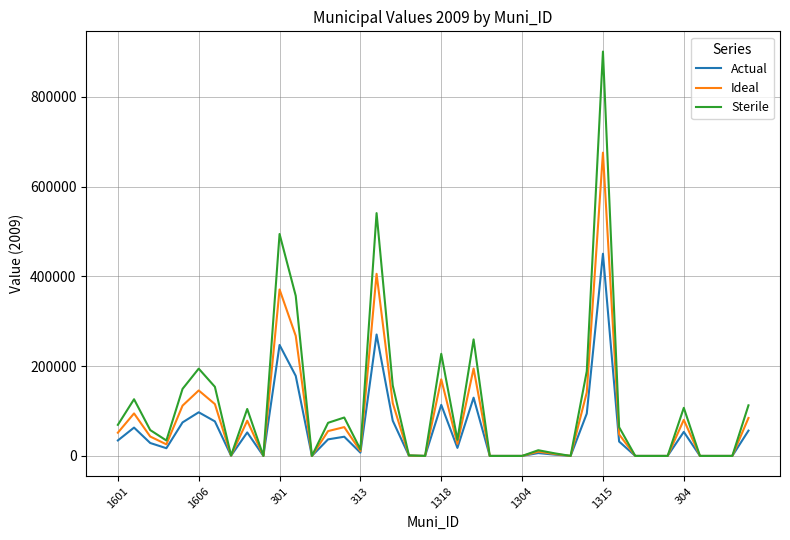

Which series has the widest spread of values?

Sterile